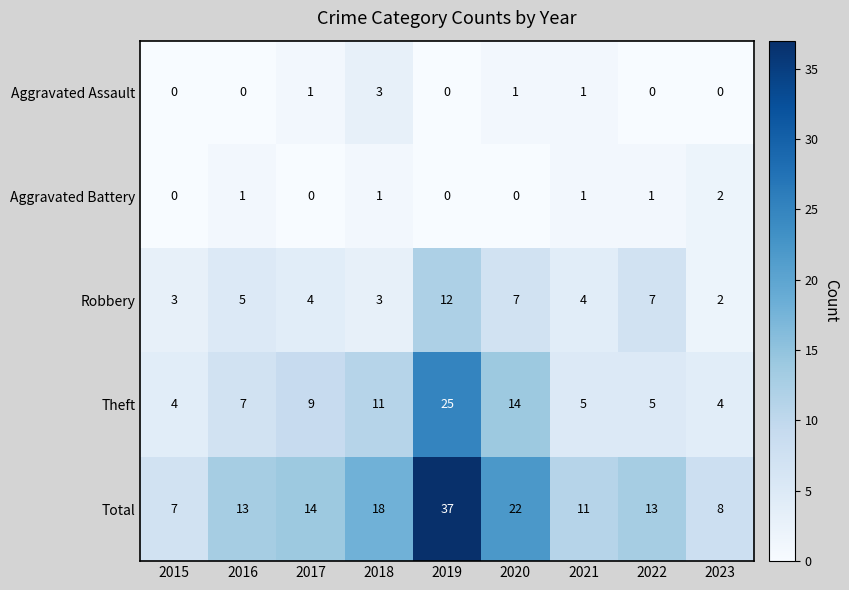

The Total series shows 13 at 2016. True or false?

True